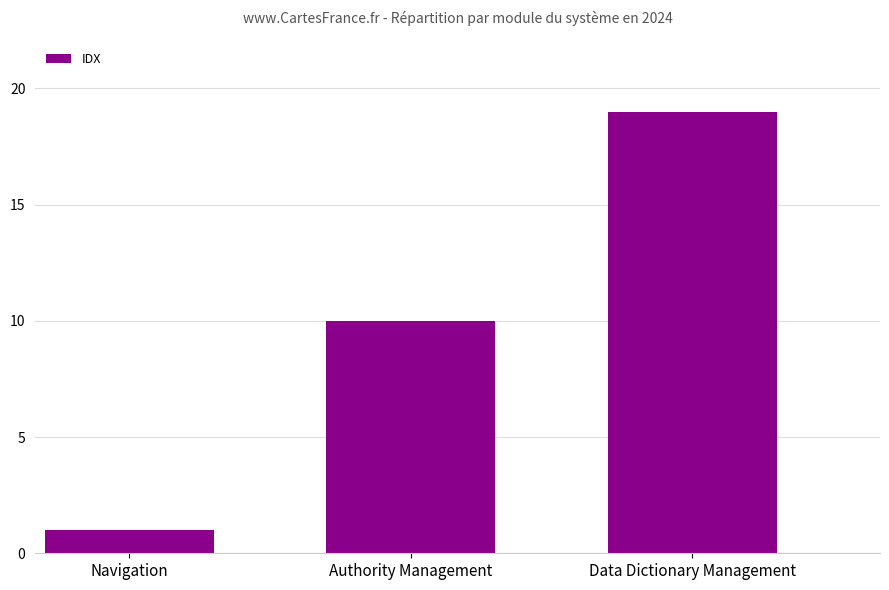

The chart shows a value of 7 at Authority Management. True or false?

False